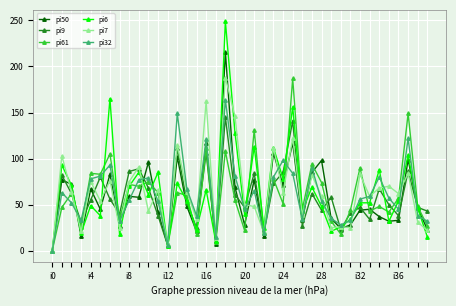

How many lines are shown in the chart?

6